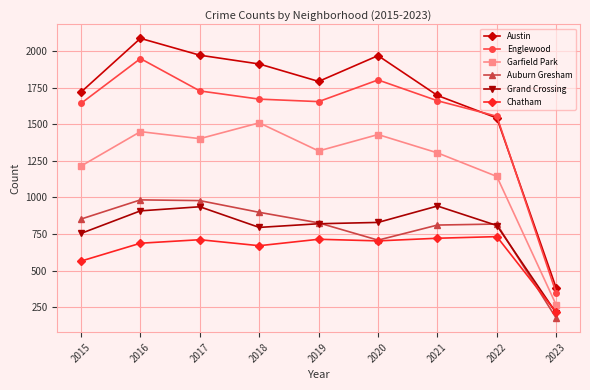

The value of Grand Crossing at 2017 is 936. True or false?

True